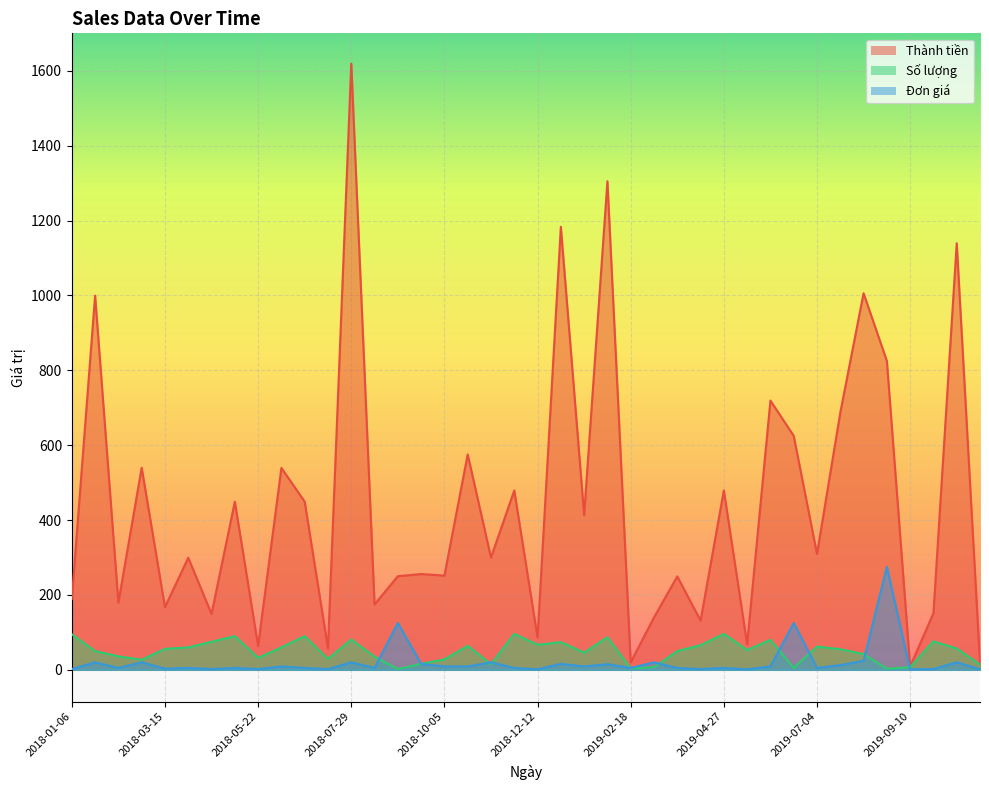

Reading left to right, extract all data points from this chart.

Thành tiền: 2018-01-06=189.1	2018-01-23=999.5	2018-02-09=179.6	2018-02-26=539.7	2018-03-15=167.4	2018-04-01=299.4	2018-04-18=149.2	2018-05-05=449.1	2018-05-22=63.7	2018-06-08=539.4	2018-06-25=449.1	2018-07-12=57.7	2018-07-29=1619.2	2018-08-15=174.7	2018-09-01=250.0	2018-09-18=255.8	2018-10-05=251.7	2018-10-22=575.4	2018-11-08=299.9	2018-11-25=479.0	2018-12-12=86.4	2018-12-29=1183.3	2019-01-15=413.5	2019-02-01=1305.0	2019-02-18=20.0	2019-03-07=139.9	2019-03-24=249.5	2019-04-10=131.3	2019-04-27=479.0	2019-05-14=68.4	2019-05-31=719.2	2019-06-17=625.0	2019-07-04=309.4	2019-07-21=687.0	2019-08-07=1005.9	2019-08-24=825.0	2019-09-10=9.0	2019-09-27=151.2	2019-10-14=1139.4	2019-10-31=18.1
Số lượng: 2018-01-06=95.0	2018-01-23=50.0	2018-02-09=36.0	2018-02-26=27.0	2018-03-15=56.0	2018-04-01=60.0	2018-04-18=75.0	2018-05-05=90.0	2018-05-22=32.0	2018-06-08=60.0	2018-06-25=90.0	2018-07-12=29.0	2018-07-29=81.0	2018-08-15=35.0	2018-09-01=2.0	2018-09-18=16.0	2018-10-05=28.0	2018-10-22=64.0	2018-11-08=15.0	2018-11-25=96.0	2018-12-12=67.0	2018-12-29=74.0	2019-01-15=46.0	2019-02-01=87.0	2019-02-18=4.0	2019-03-07=7.0	2019-03-24=50.0	2019-04-10=66.0	2019-04-27=96.0	2019-05-14=53.0	2019-05-31=80.0	2019-06-17=5.0	2019-07-04=62.0	2019-07-21=55.0	2019-08-07=42.0	2019-08-24=3.0	2019-09-10=7.0	2019-09-27=76.0	2019-10-14=57.0	2019-10-31=14.0
Đơn giá: 2018-01-06=2.0	2018-01-23=20.0	2018-02-09=5.0	2018-02-26=20.0	2018-03-15=3.0	2018-04-01=5.0	2018-04-18=2.0	2018-05-05=5.0	2018-05-22=2.0	2018-06-08=9.0	2018-06-25=5.0	2018-07-12=2.0	2018-07-29=20.0	2018-08-15=5.0	2018-09-01=125.0	2018-09-18=16.0	2018-10-05=9.0	2018-10-22=9.0	2018-11-08=20.0	2018-11-25=5.0	2018-12-12=1.3	2018-12-29=16.0	2019-01-15=9.0	2019-02-01=15.0	2019-02-18=5.0	2019-03-07=20.0	2019-03-24=5.0	2019-04-10=2.0	2019-04-27=5.0	2019-05-14=1.3	2019-05-31=9.0	2019-06-17=125.0	2019-07-04=5.0	2019-07-21=12.5	2019-08-07=23.9	2019-08-24=275.0	2019-09-10=1.3	2019-09-27=2.0	2019-10-14=20.0	2019-10-31=1.3